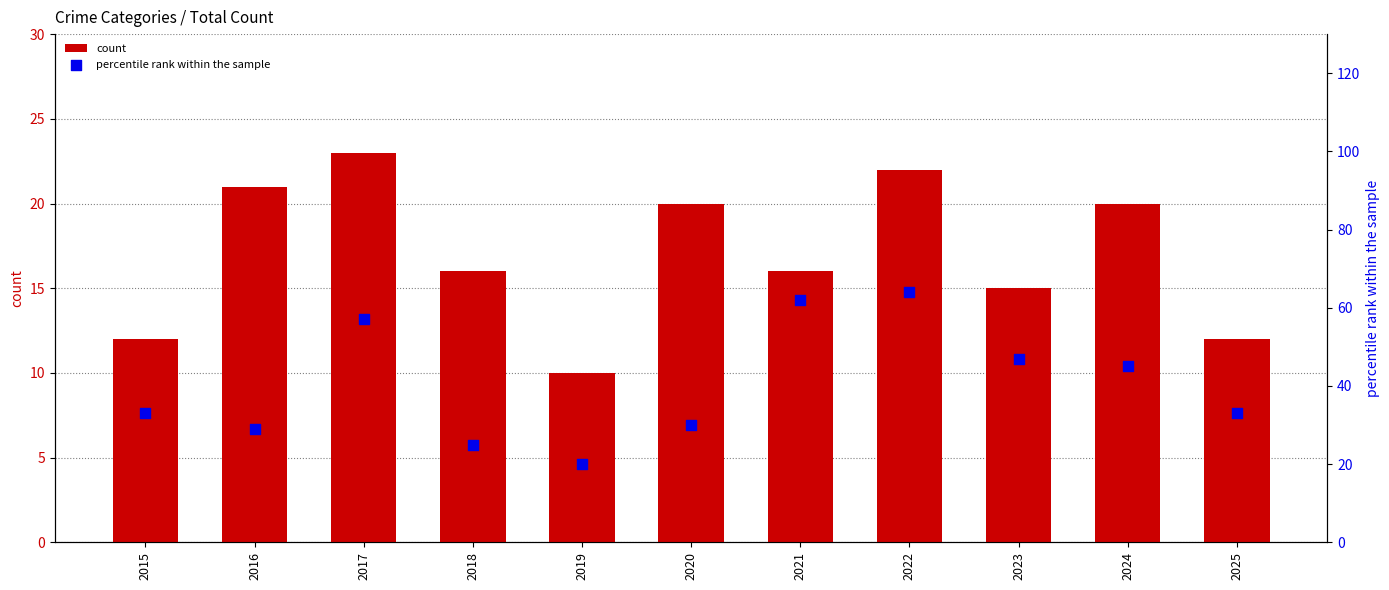

Which series contains the lowest Y value?

count